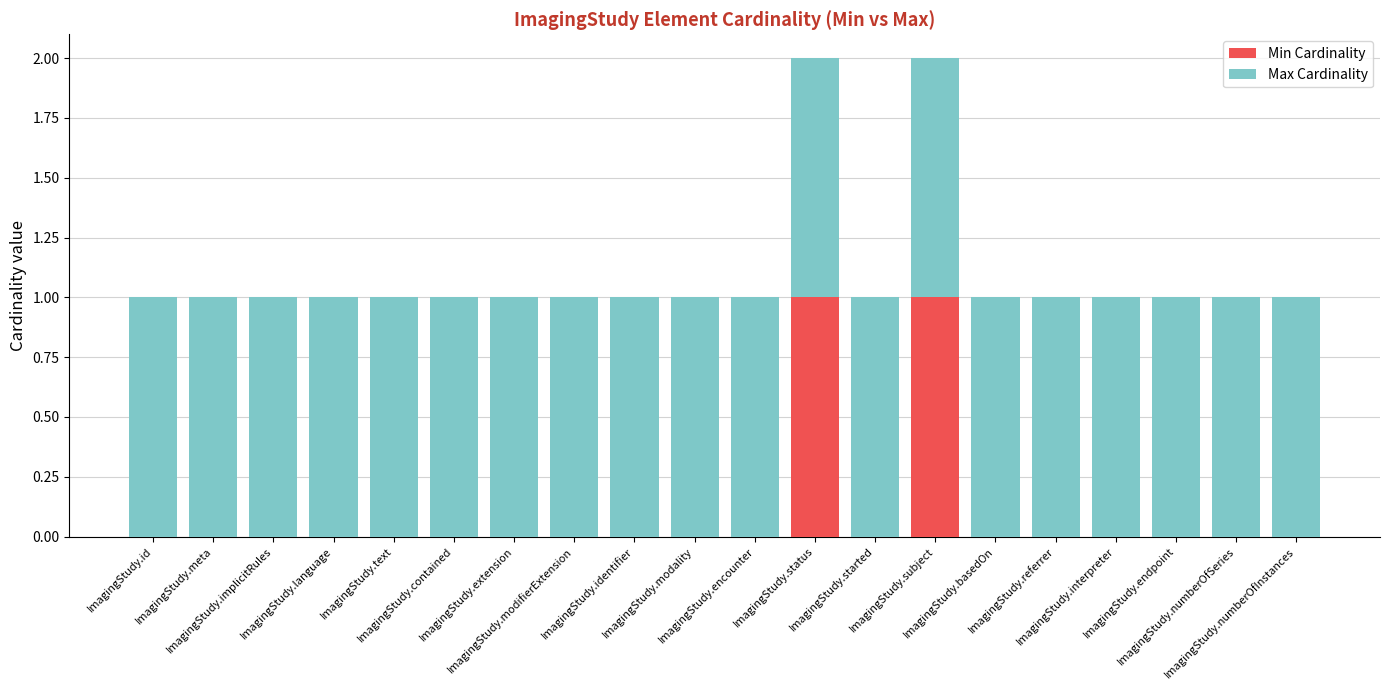

At which label does Min Cardinality reach its minimum?

ImagingStudy.id